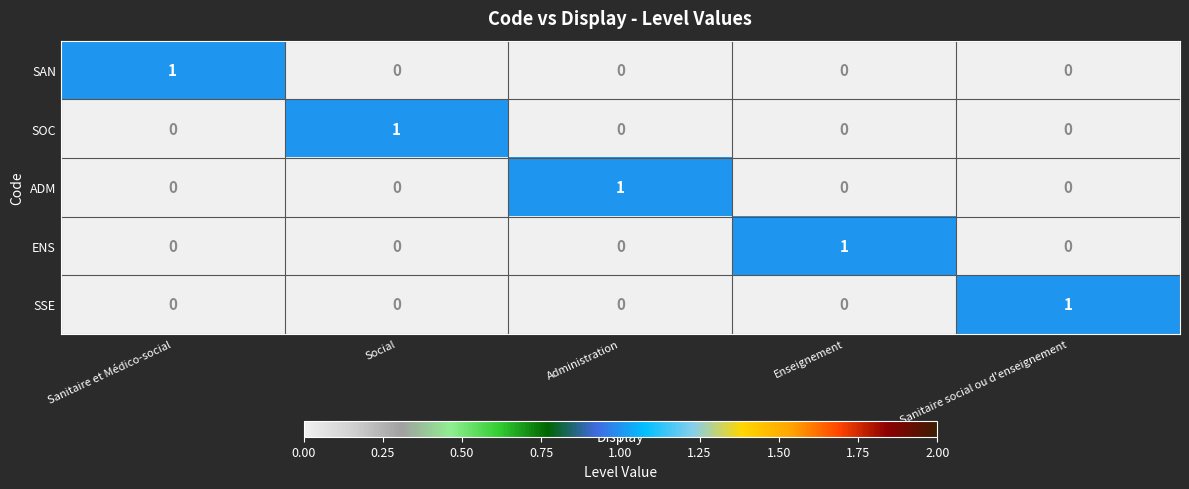

What is the spread (max minus min) of values at Enseignement?

1